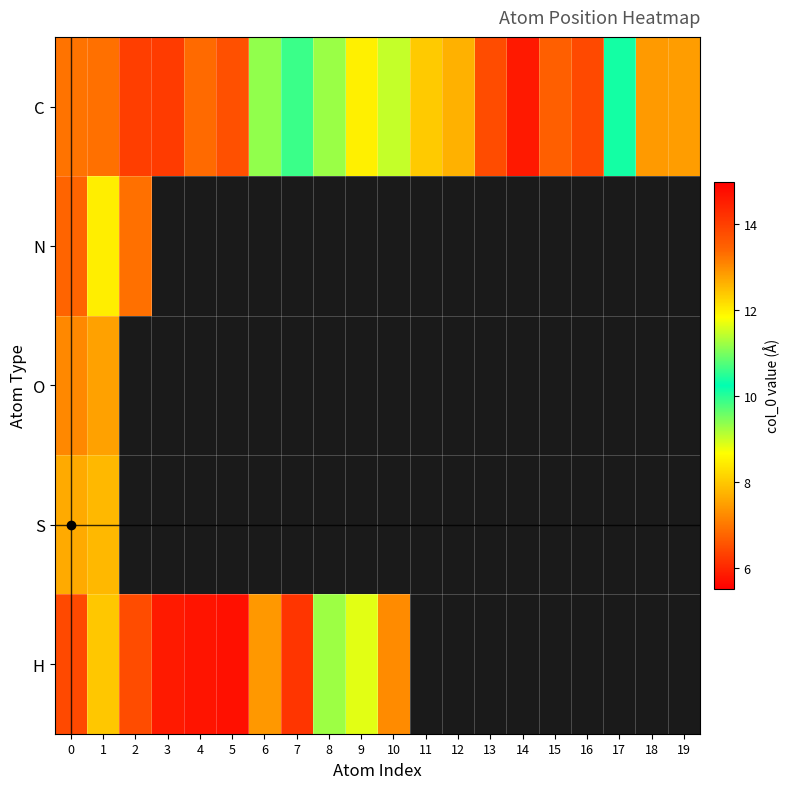

At how many categories does at least one series exceed 10?

12